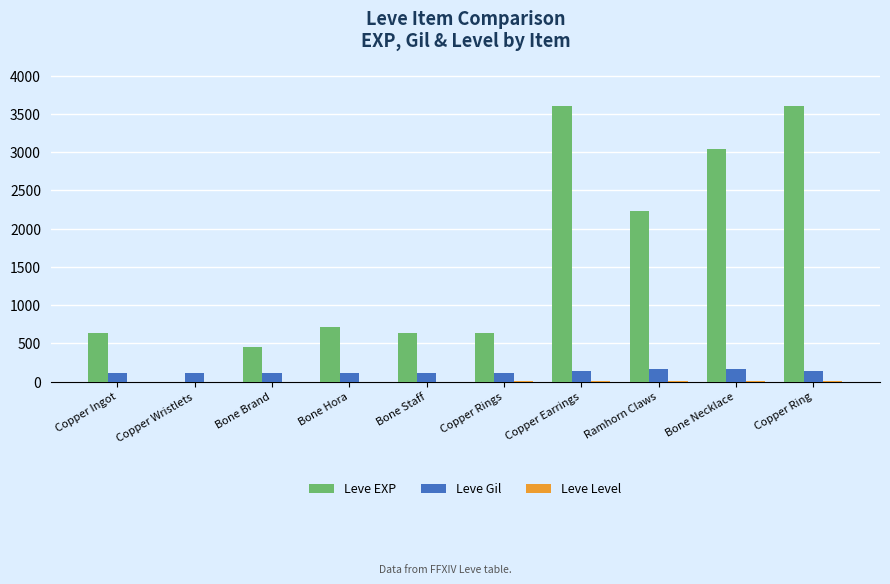

How many distinct data groups are displayed?

3